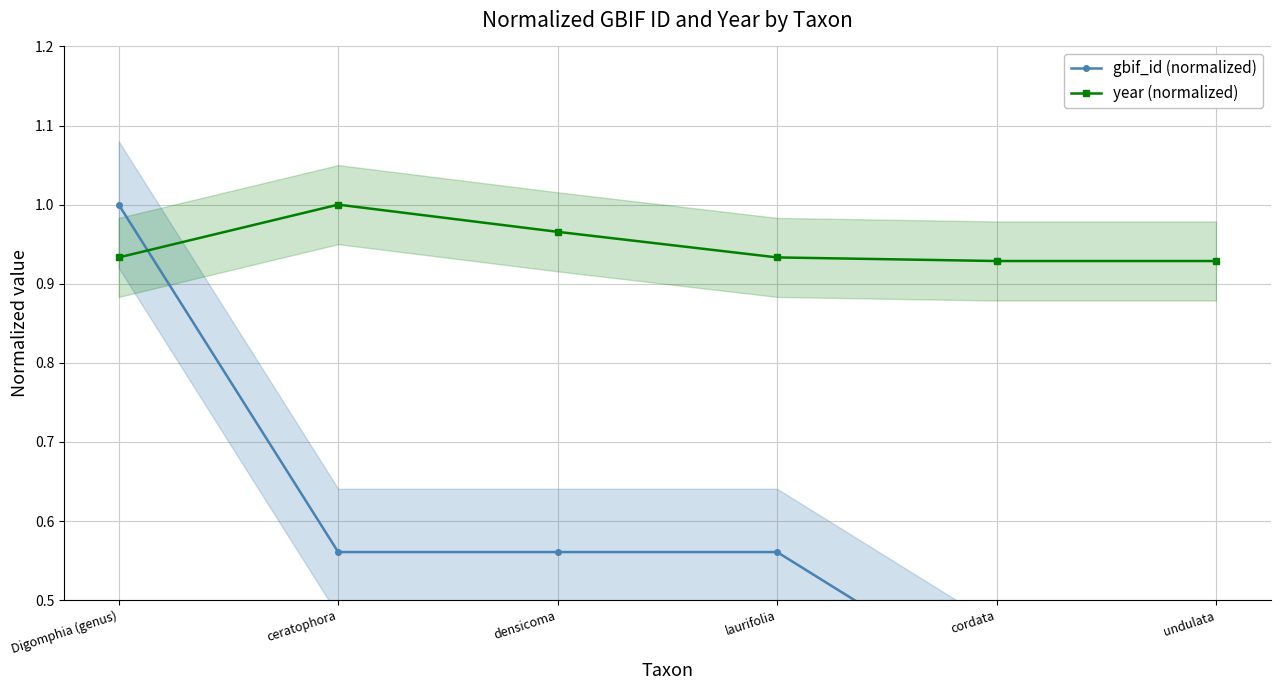

Which label corresponds to the largest value in the chart?

Digomphia (genus)